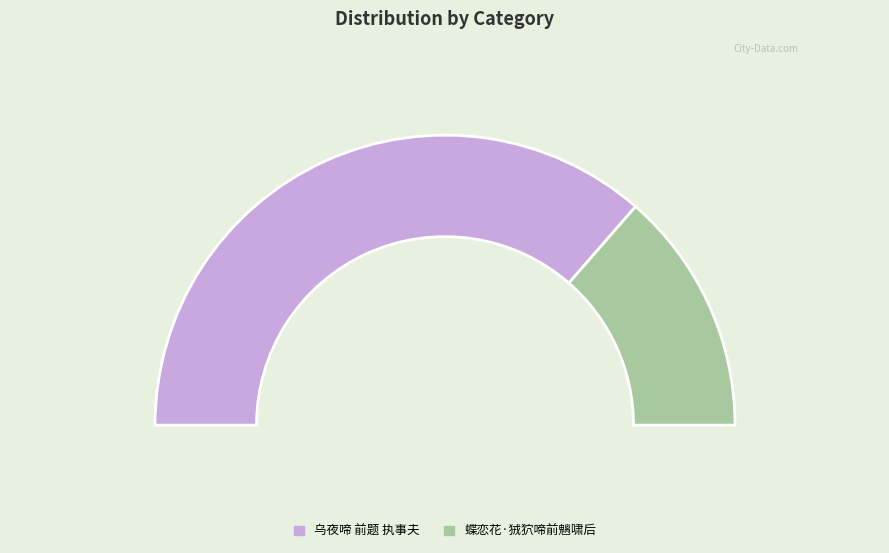

To the nearest percent, what is the combined percentage of 乌夜啼 前题 执事夫 and 蝶恋花·狨狖啼前魑啸后?

100%